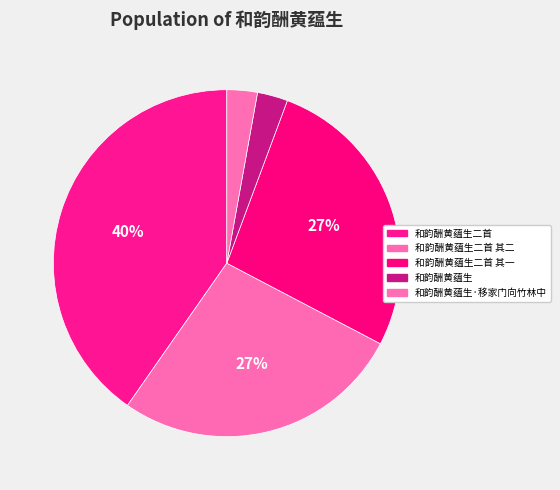

What percentage do 和韵酬黄蕴生 and 和韵酬黄蕴生二首 together represent?

43.1%